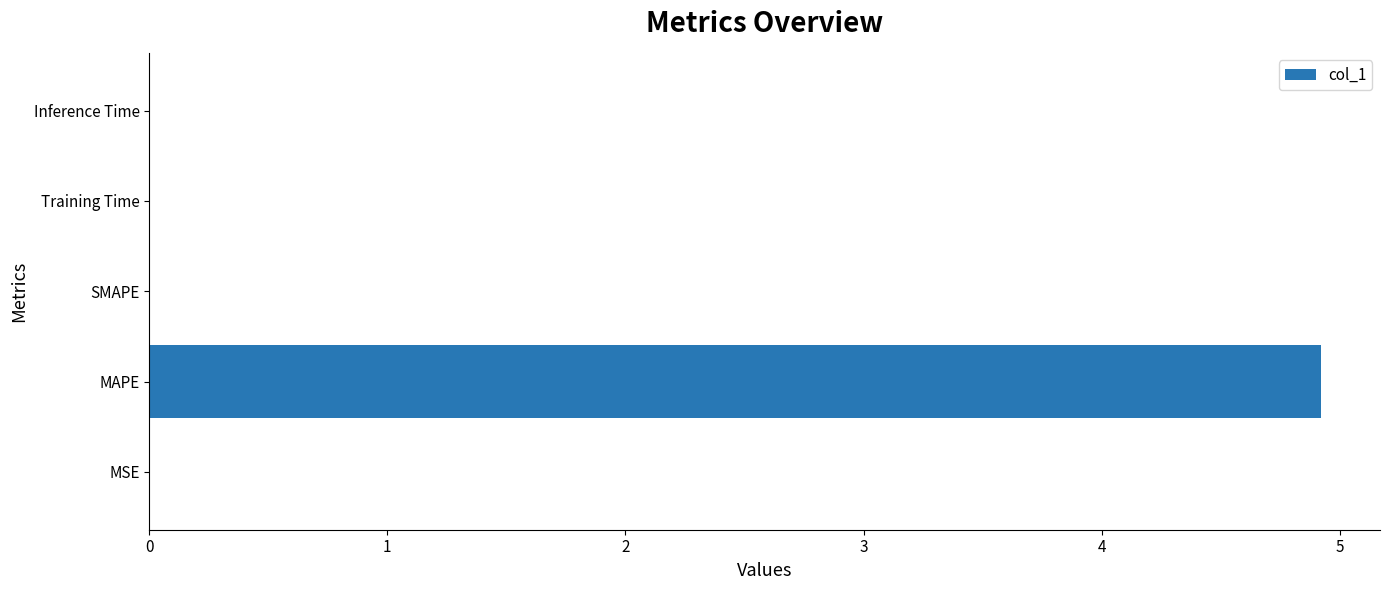

What is the sum of all values?

4.9